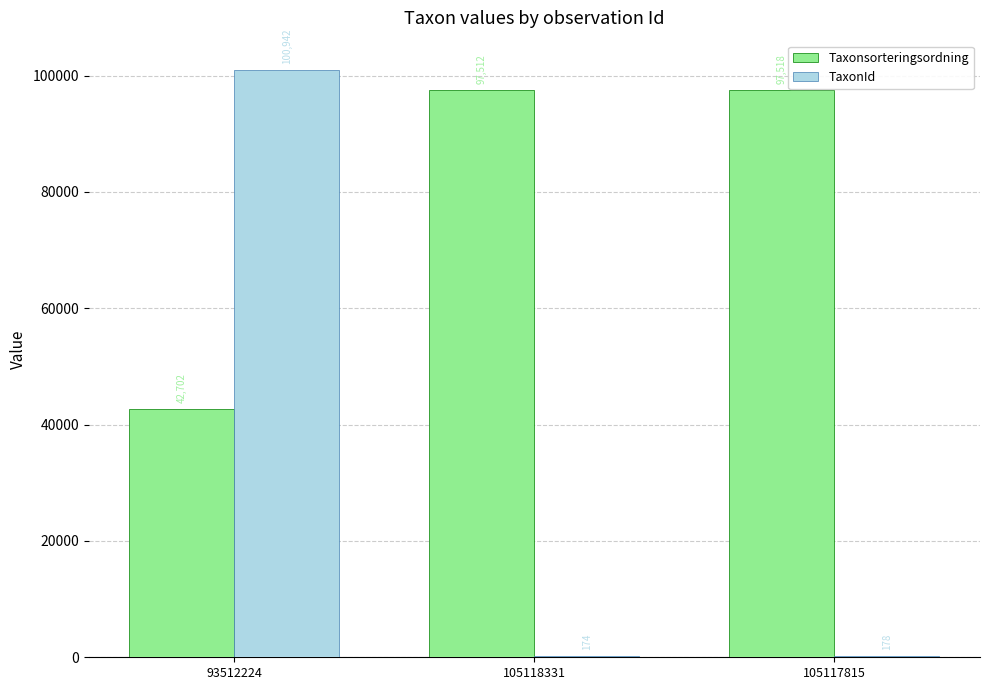

Count the number of data series in this chart.

2